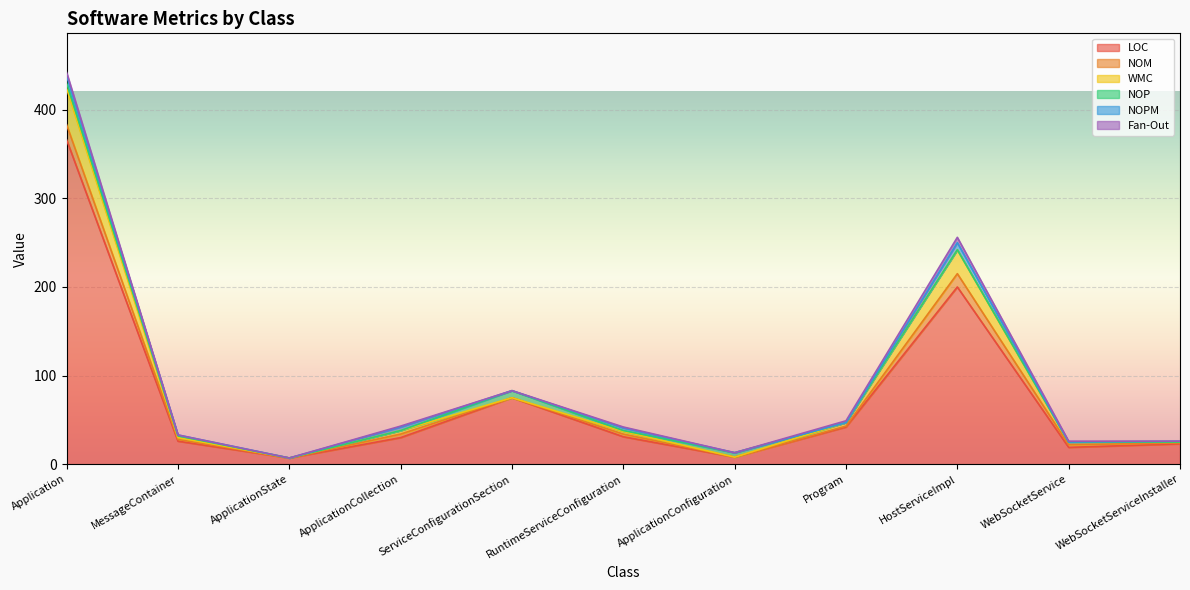

How many intersections are there between Fan-Out and NOM?

1